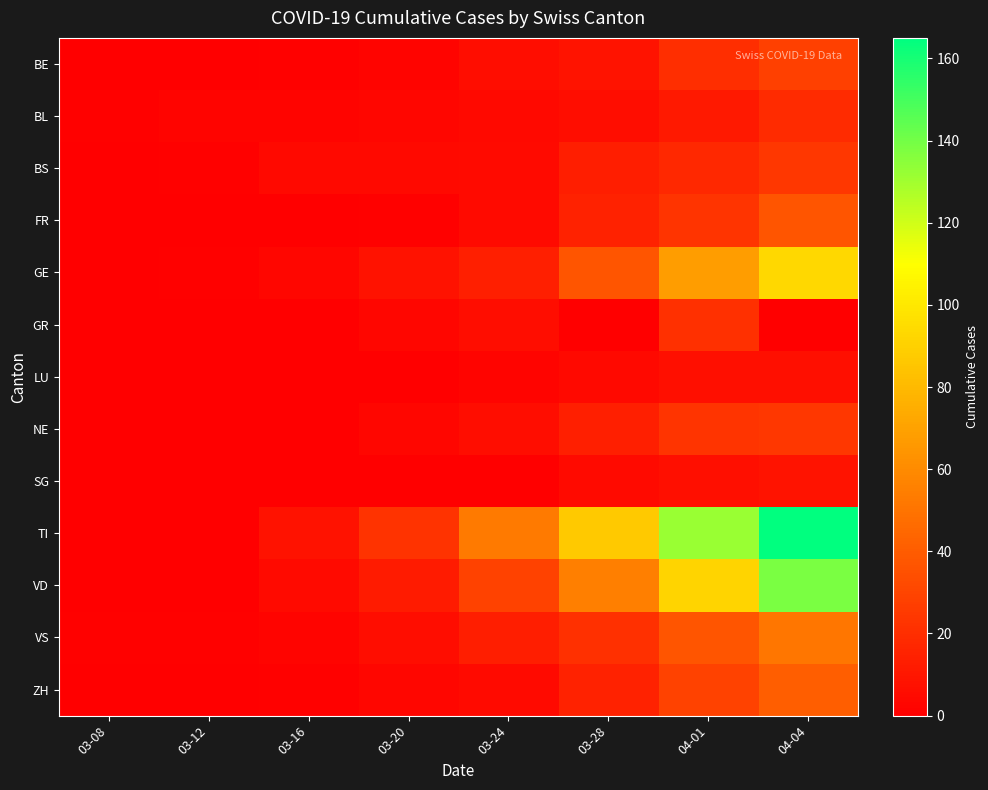

Reading left to right, transcribe all the data shown in this chart.

BE: 03-08=0	03-12=0	03-16=1	03-20=2	03-24=6	03-28=9	04-01=20	04-04=28
BL: 03-08=1	03-12=2	03-16=2	03-20=3	03-24=4	03-28=6	04-01=11	04-04=19
BS: 03-08=0	03-12=1	03-16=4	03-20=4	03-24=5	03-28=13	04-01=18	04-04=24
FR: 03-08=0	03-12=0	03-16=0	03-20=1	03-24=5	03-28=15	04-01=23	04-04=37
GE: 03-08=0	03-12=1	03-16=3	03-20=8	03-24=14	03-28=37	04-01=68	04-04=93
GR: 03-08=0	03-12=0	03-16=0	03-20=3	03-24=6	03-28=0	04-01=21	04-04=0
LU: 03-08=0	03-12=0	03-16=0	03-20=0	03-24=2	03-28=4	04-01=7	04-04=7
NE: 03-08=0	03-12=0	03-16=0	03-20=3	03-24=6	03-28=14	04-01=23	04-04=24
SG: 03-08=0	03-12=0	03-16=0	03-20=0	03-24=0	03-28=5	04-01=7	04-04=9
TI: 03-08=0	03-12=0	03-16=8	03-20=22	03-24=53	03-28=87	04-01=132	04-04=165
VD: 03-08=0	03-12=0	03-16=5	03-20=12	03-24=29	03-28=55	04-01=92	04-04=138
VS: 03-08=1	03-12=1	03-16=2	03-20=6	03-24=13	03-28=21	04-01=37	04-04=51
ZH: 03-08=0	03-12=0	03-16=1	03-20=3	03-24=5	03-28=15	04-01=29	04-04=41